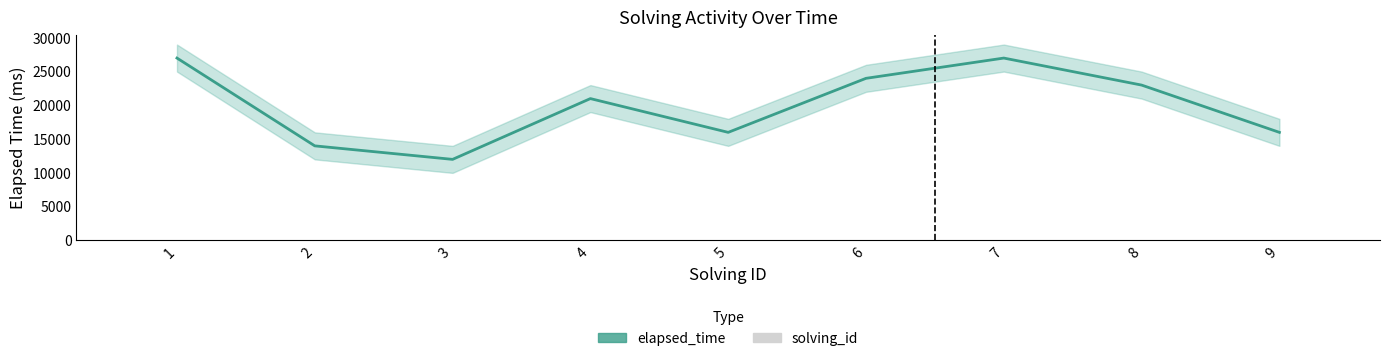

How many data points in elapsed_time are above 21000?

4